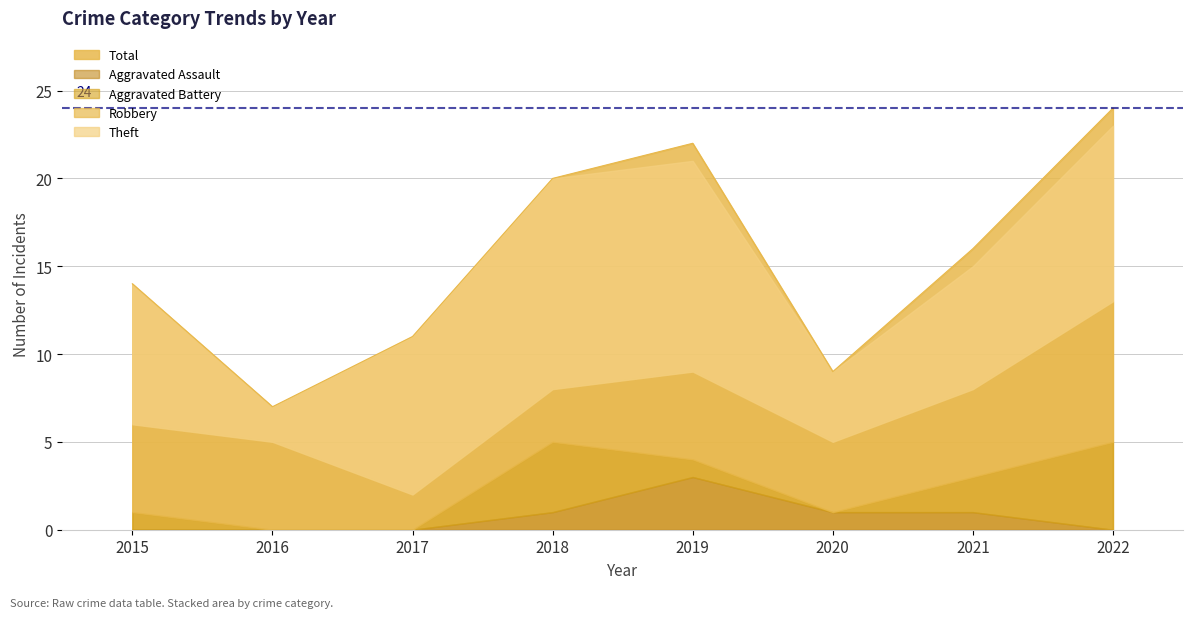

Does the chart have visible grid lines?

Yes